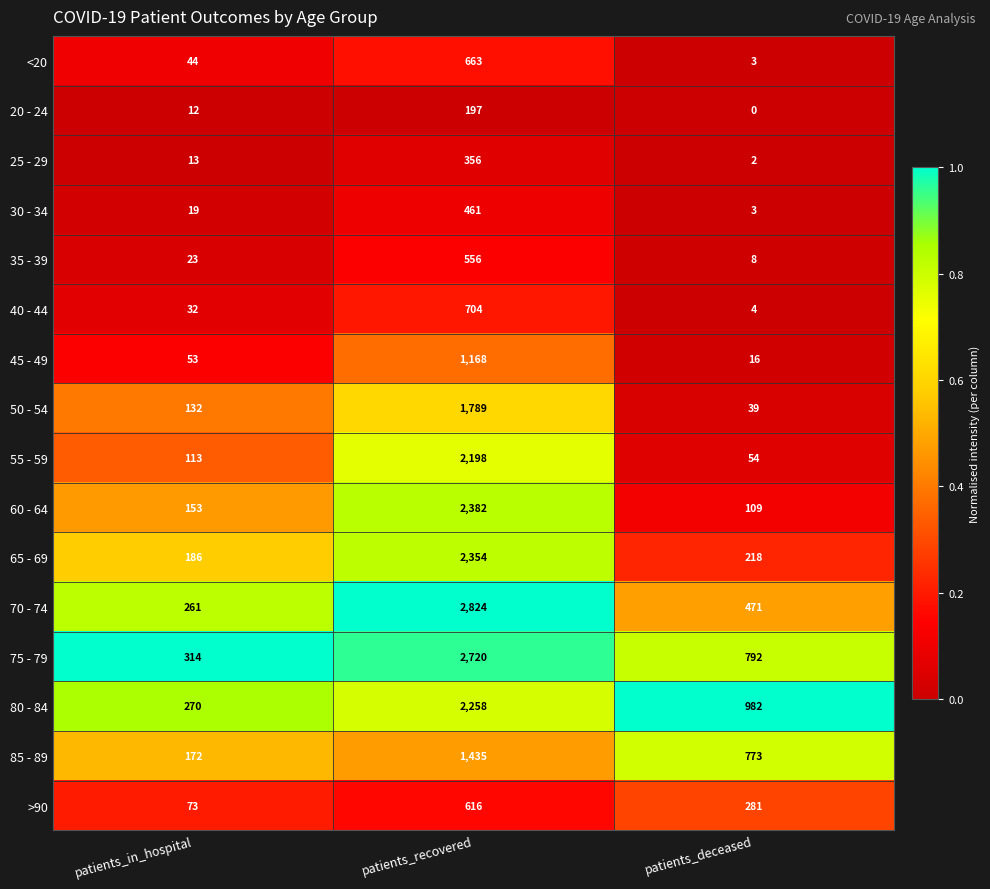

The 80 - 84 series shows 2258 at patients_recovered. True or false?

True